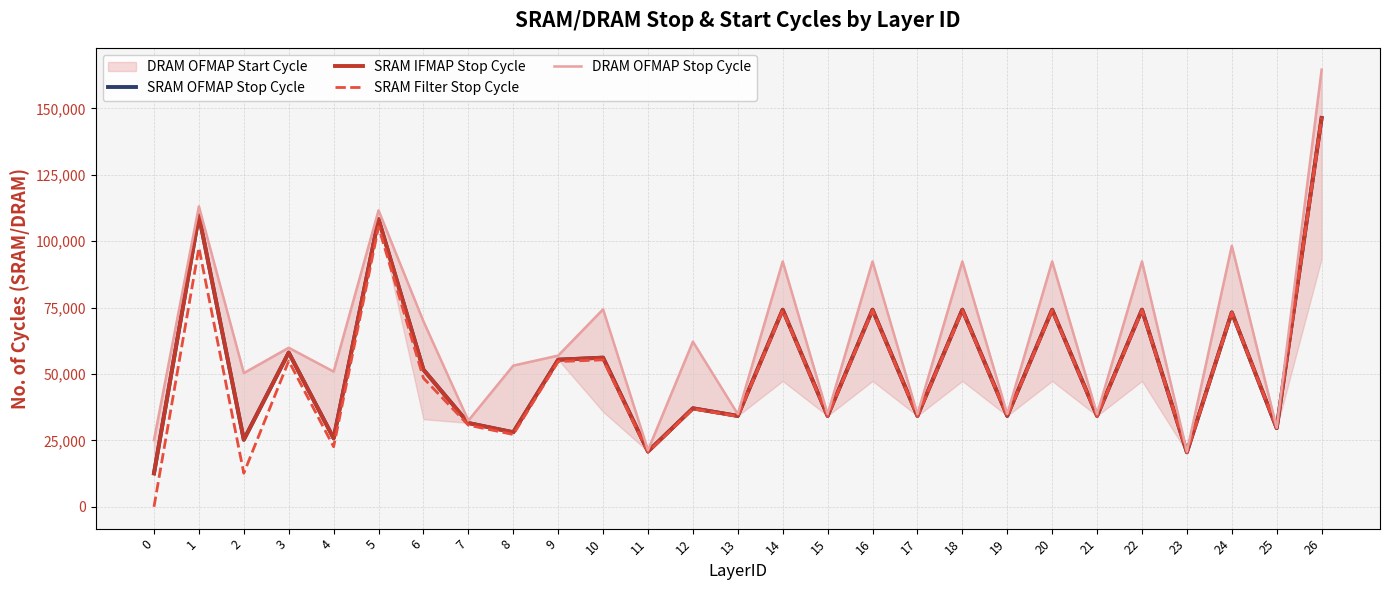

Does the chart display data point markers on the line(s)?

No